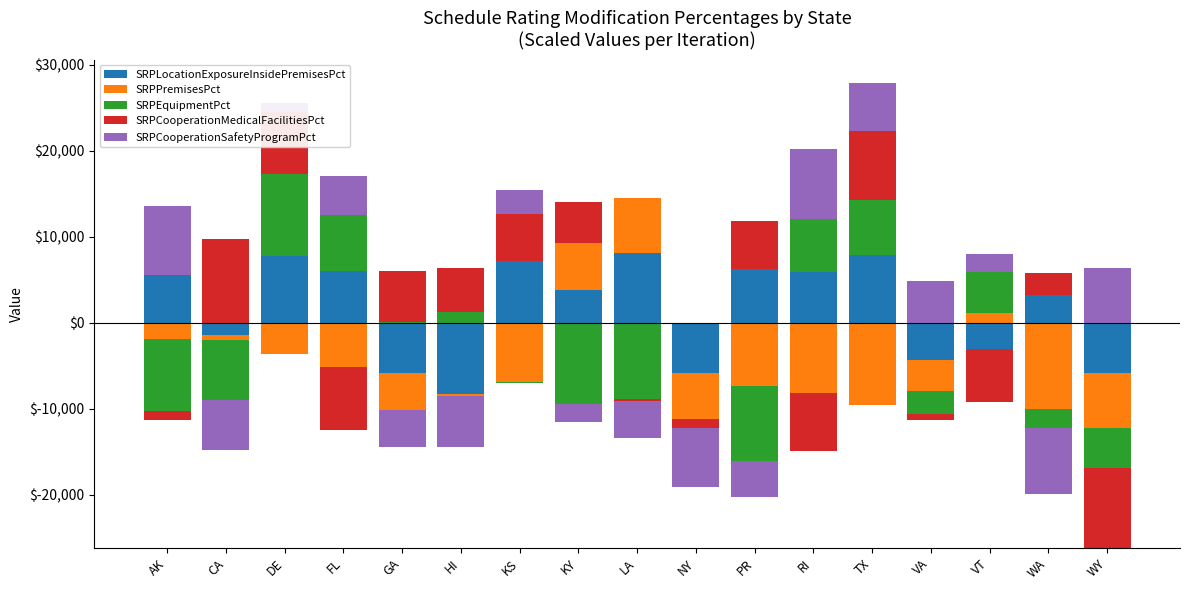

Is it true that SRPEquipmentPct equals 6400.0 at TX?

True